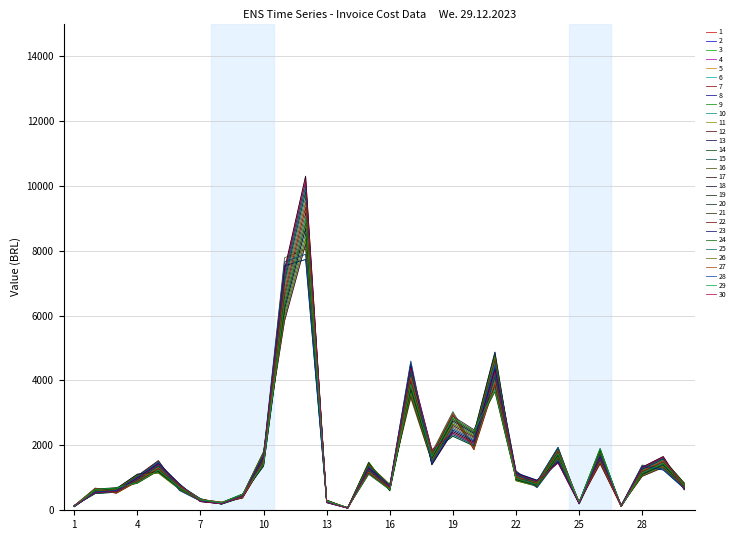

Is this an area chart (filled region under the line)?

No